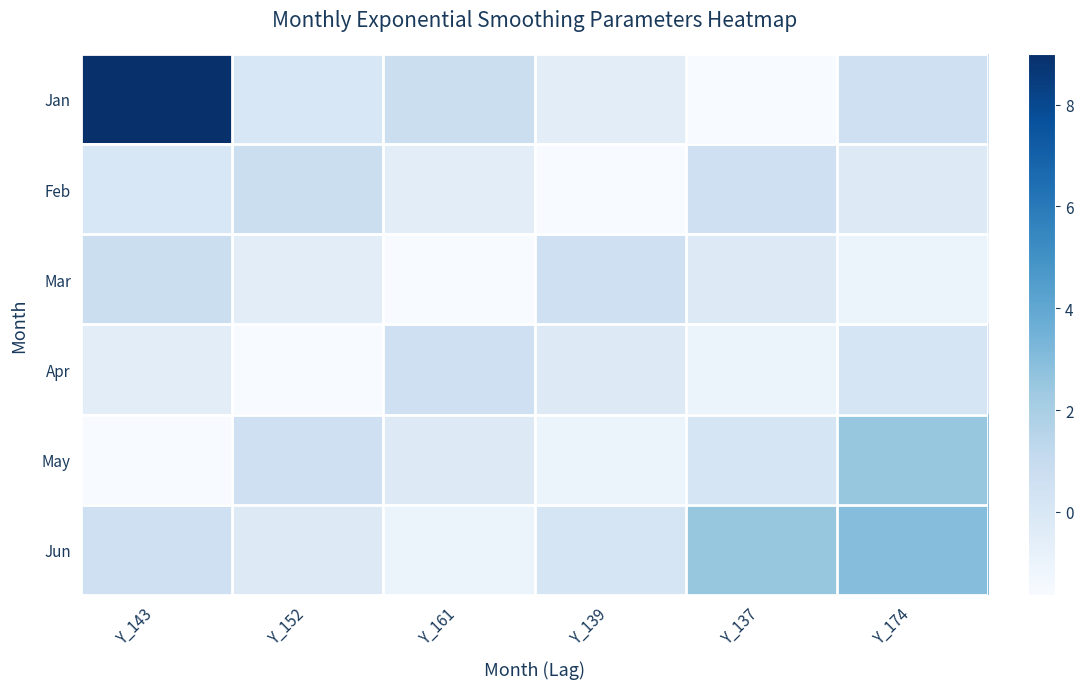

List the series in order of their peak value, lowest first.

Apr, Feb, Mar, May, Jun, Jan